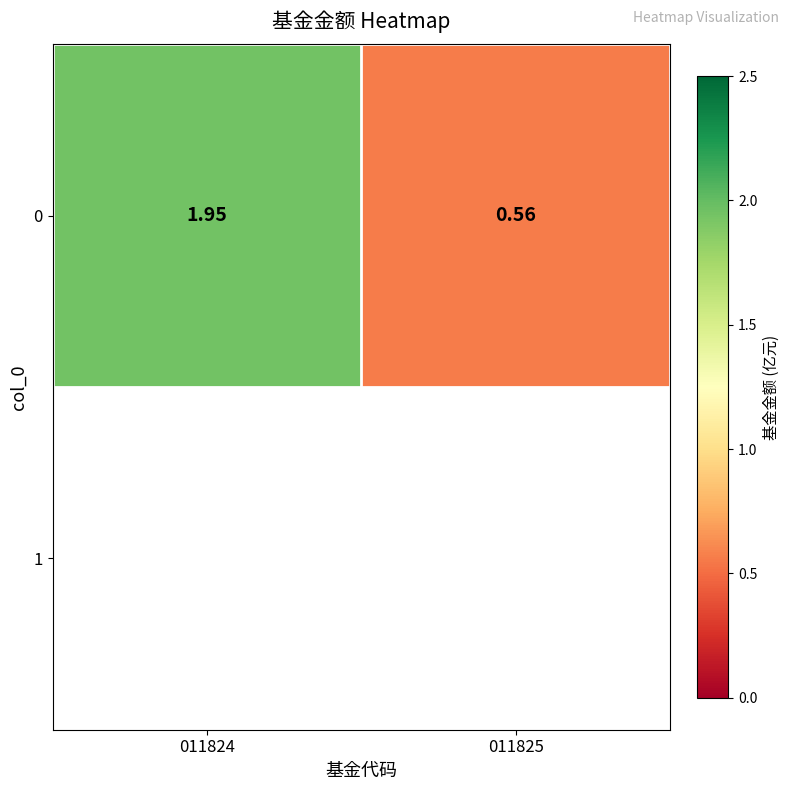

What is the minimum value shown in the chart?

0.6